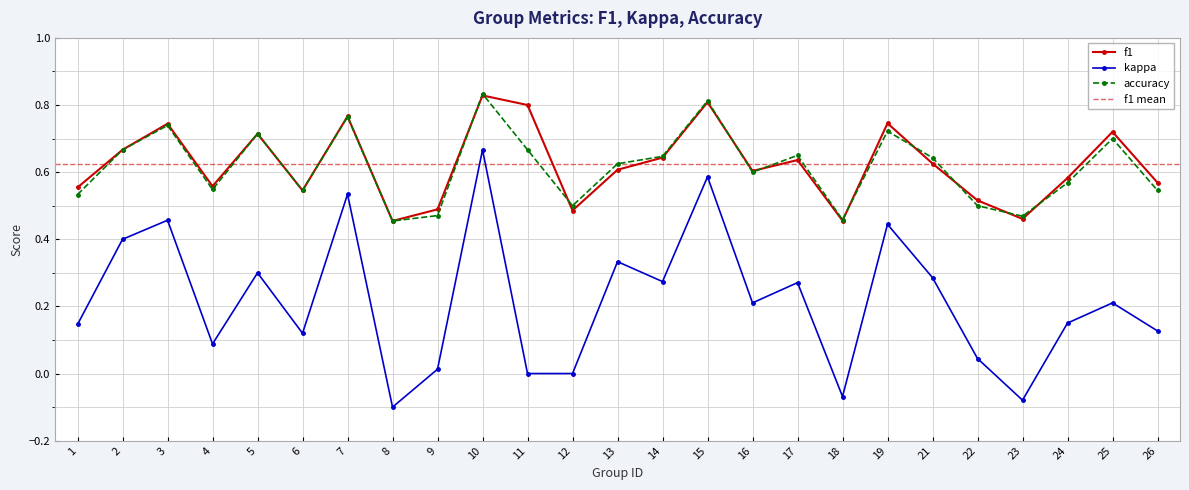

Rank the series by their maximum value, from highest to lowest.

accuracy, f1, kappa